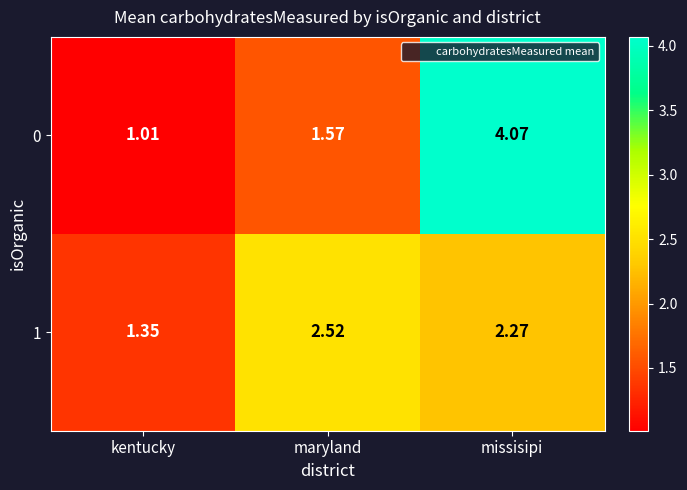

Is the value of 0 at maryland greater than the value of 1 at kentucky?

Yes